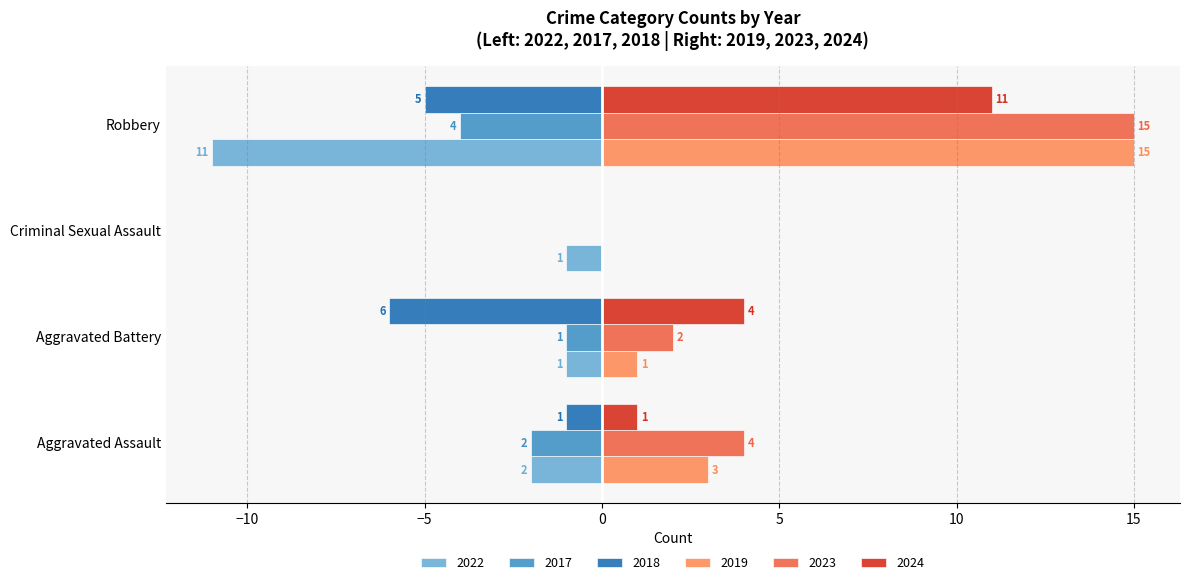

Which category has the highest value in the 2024 series?

Robbery